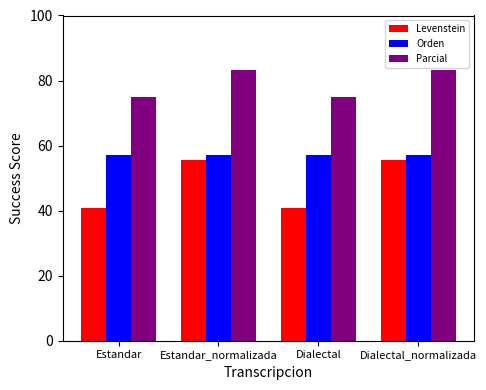

What is the sum of the Levenstein values at Dialectal_normalizada and Dialectal?

96.5